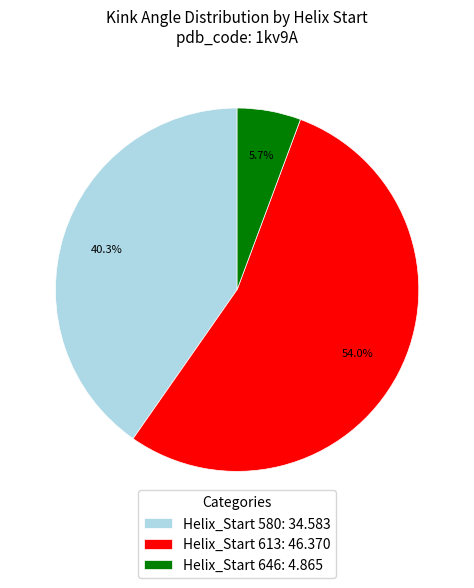

Approximately how many times larger is the value at Helix_Start 613: 46.370 compared to Helix_Start 646: 4.865?

9.5